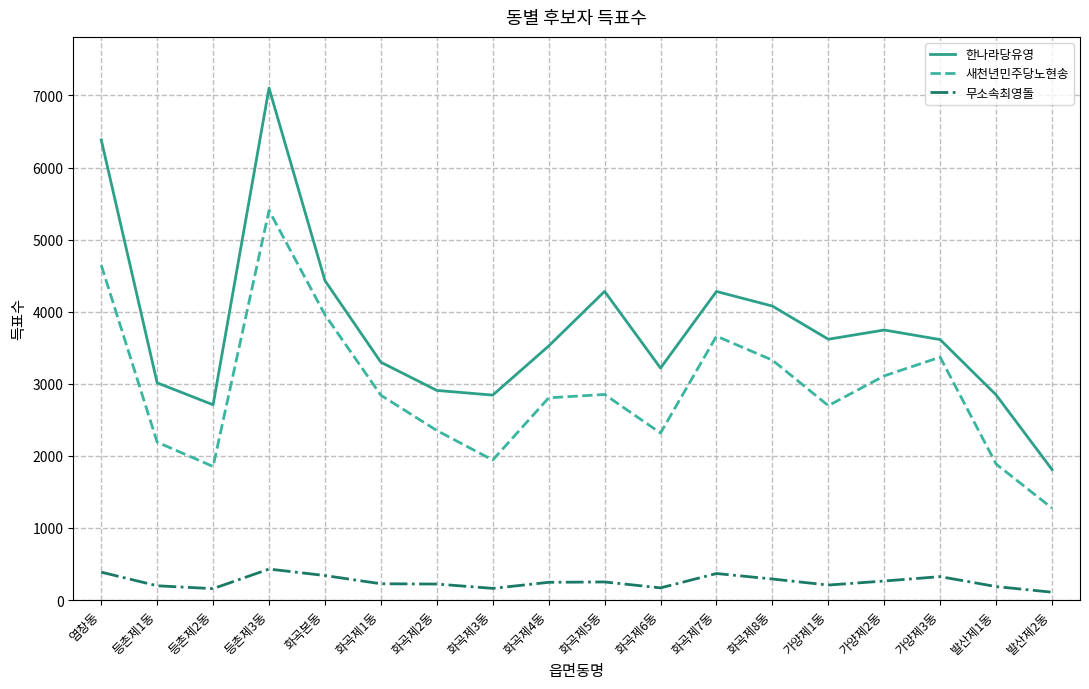

Which series has the widest spread of values?

한나라당유영